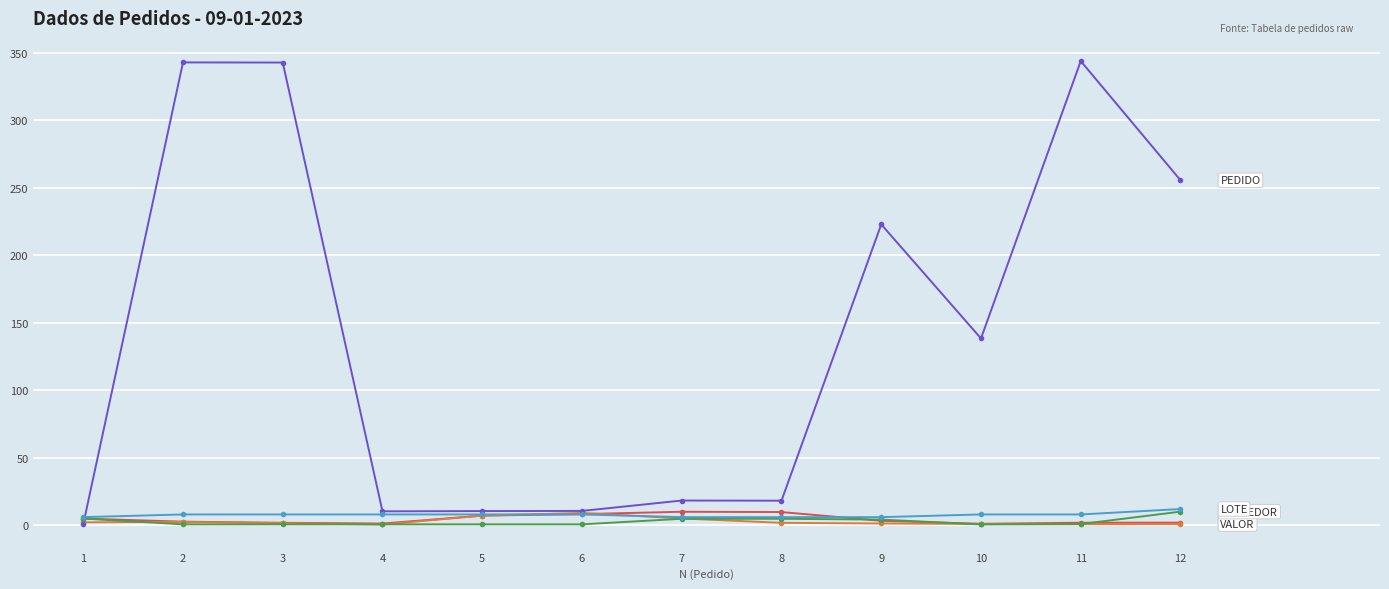

What is the greatest value displayed?

343.9